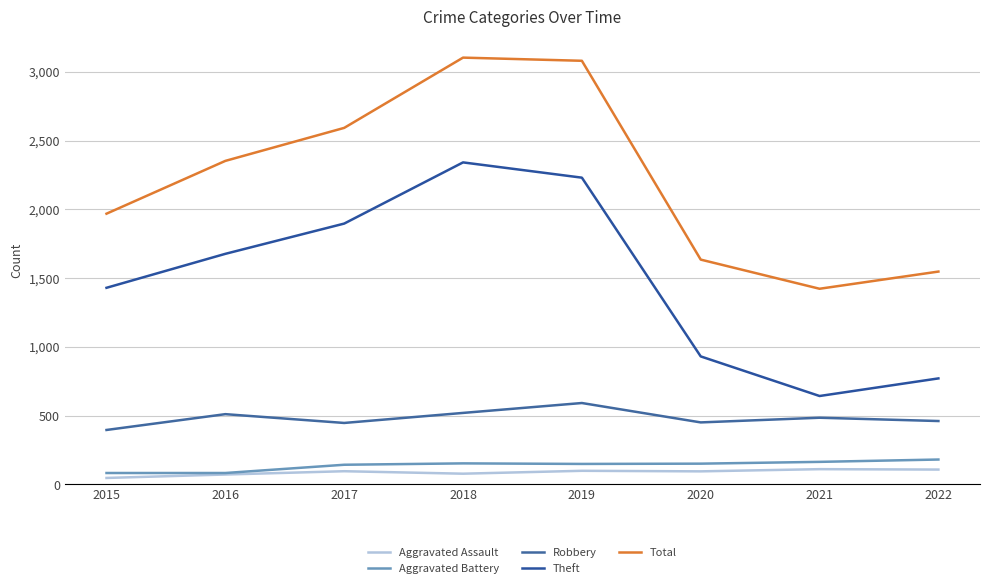

How many values in the Theft series are below 1676?

4